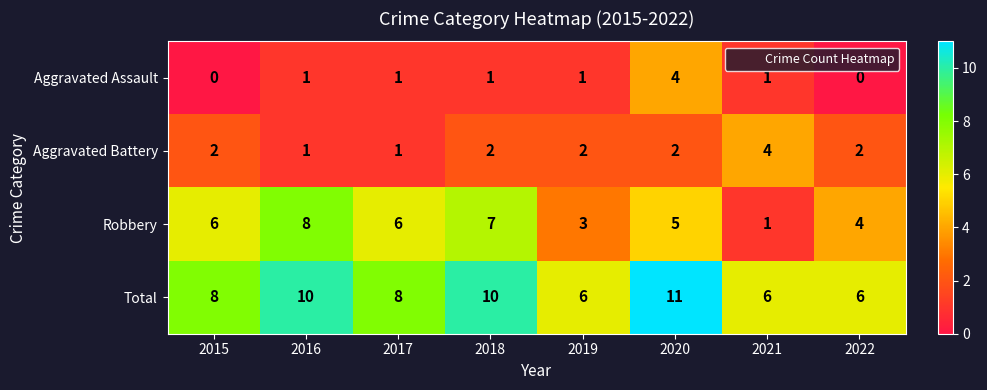

At which label is Robbery closest to 4?

2022